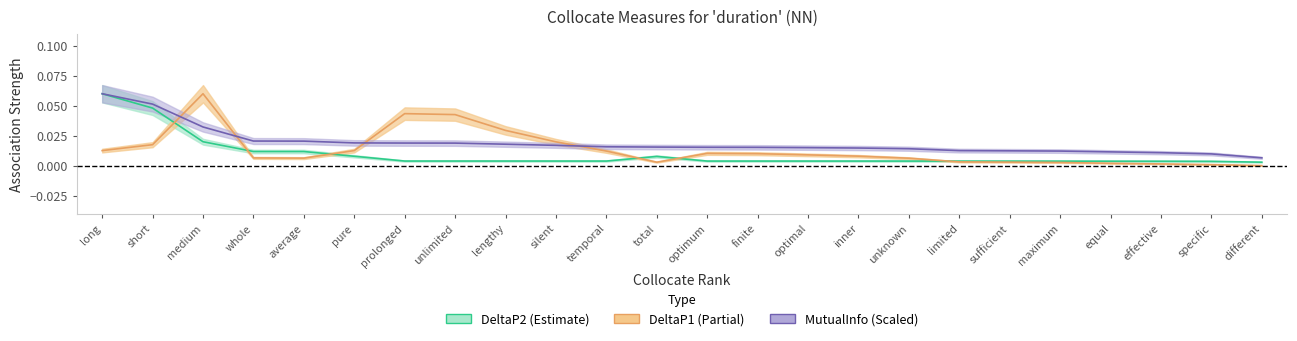

How many interior local peaks does the DeltaP1 series have?

3